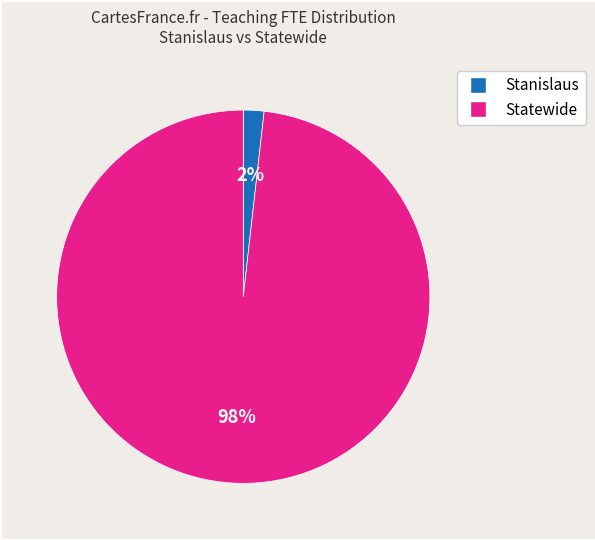

To the nearest percent, what is the difference between the largest and smallest slice percentages?

96%